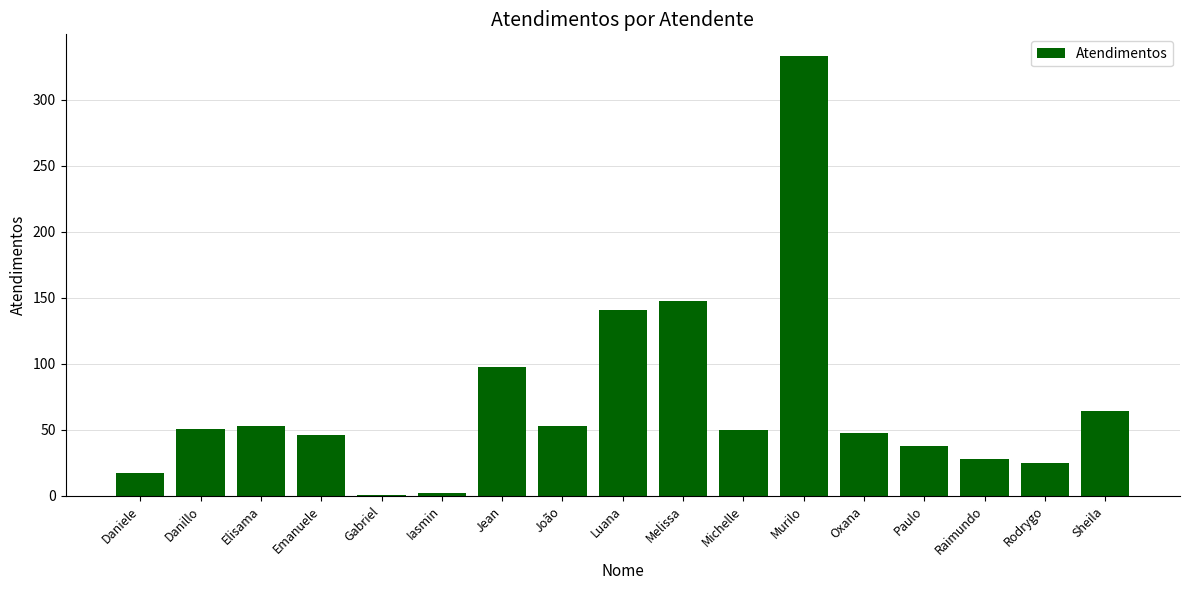

What is the sum of the values at Raimundo and Michelle?

78